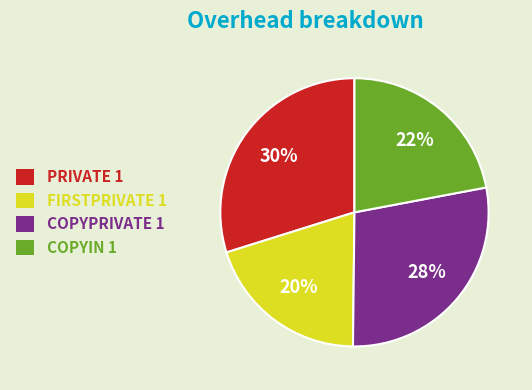

Approximately how many times larger is the value at COPYIN 1 compared to PRIVATE 1?

0.7